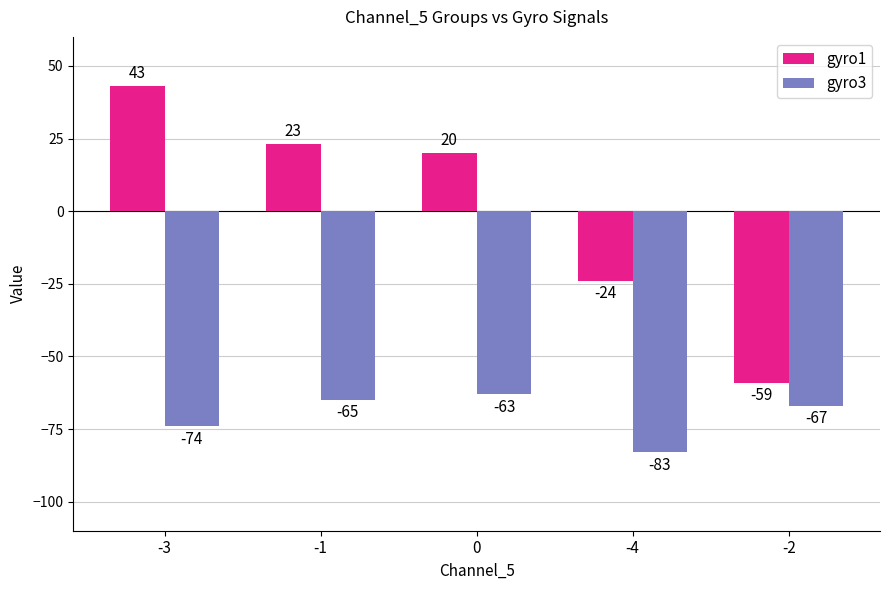

How many negative values does the gyro1 series have?

2